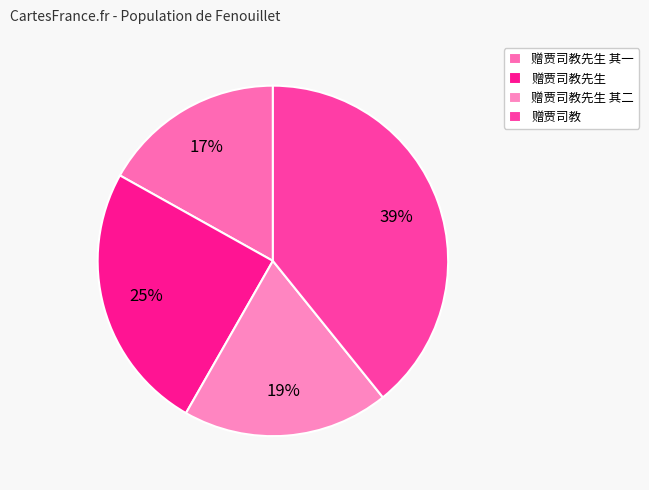

To the nearest percent, what is the difference between the 赠贾司教先生 其二 and 赠贾司教 slice percentages?

20%